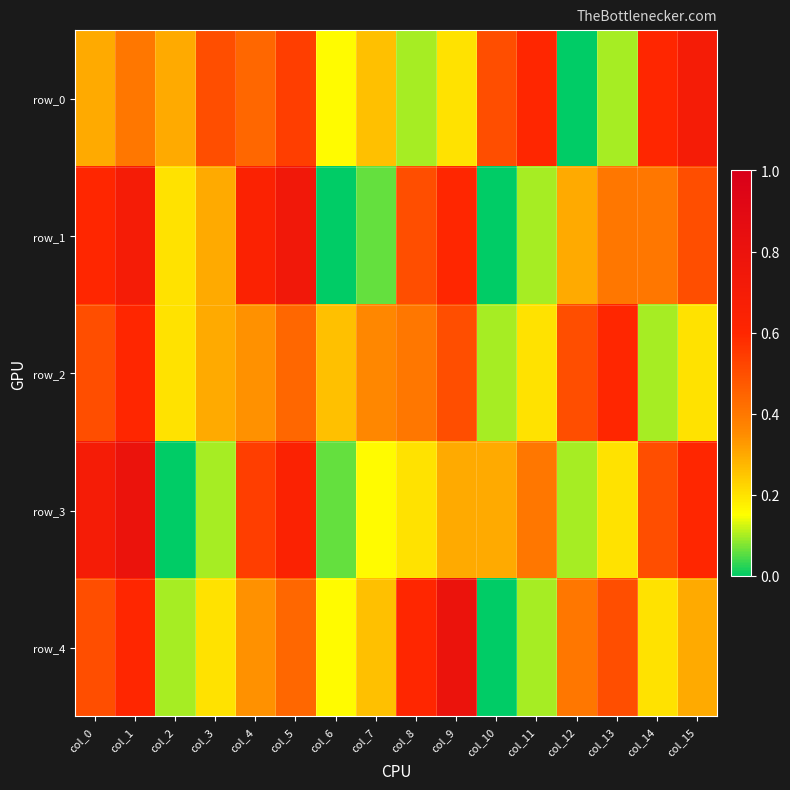

How many data points does each series have?

16